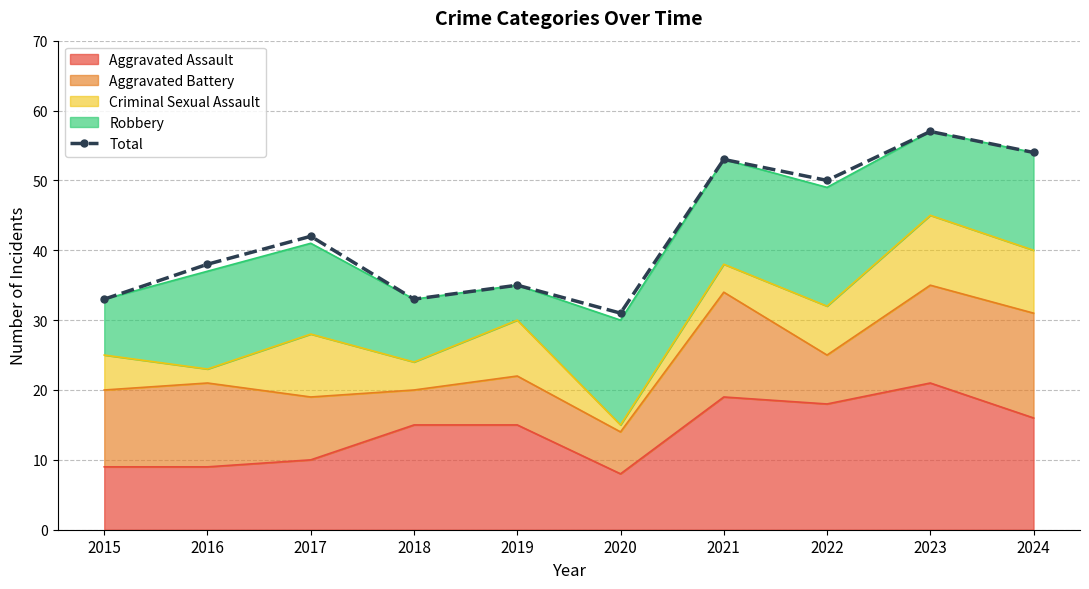

At which category does the chart reach its peak across all series?

2023